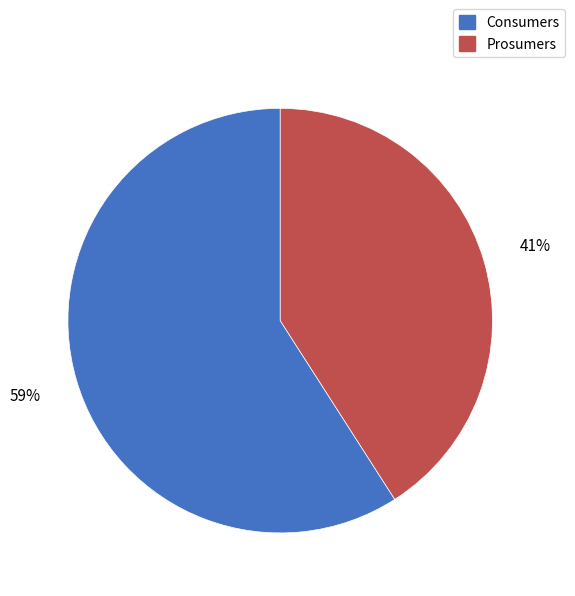

The Prosumers slice represents 52% of the pie. True or false?

False